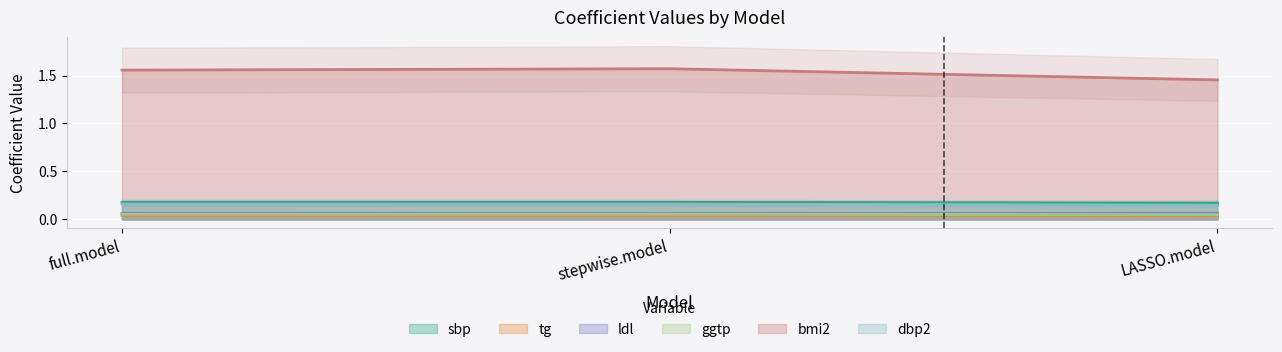

At which label is bmi2 closest to 1?

LASSO.model